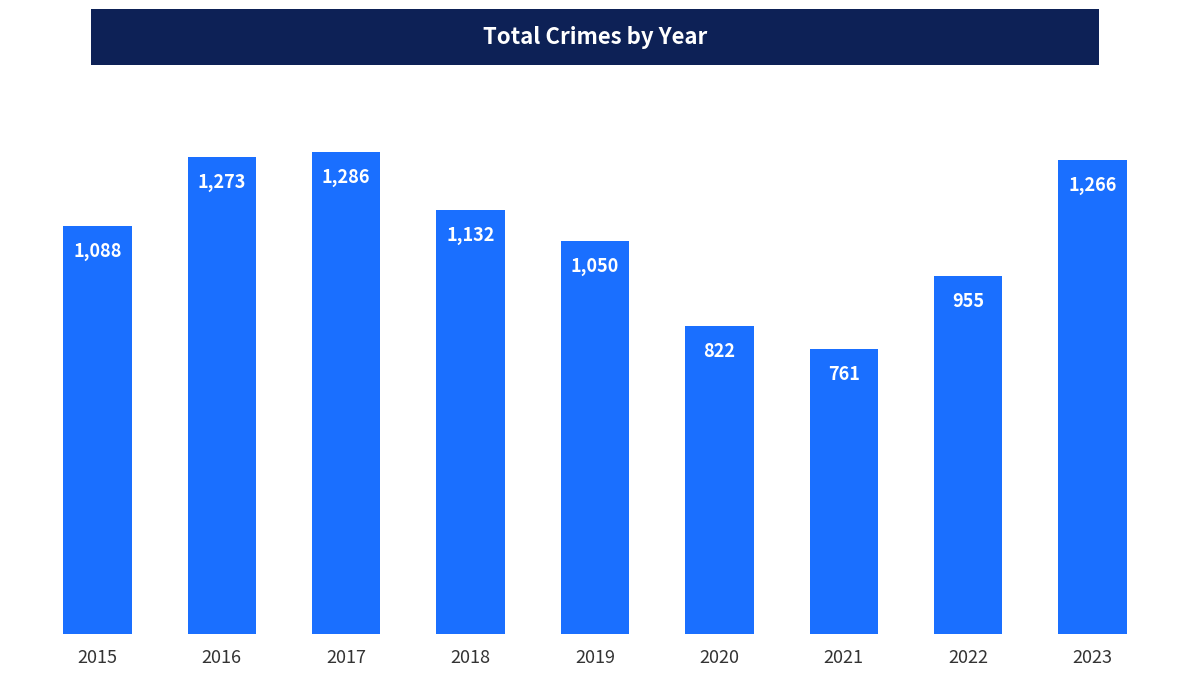

The value at 2018 is 1132. True or false?

True